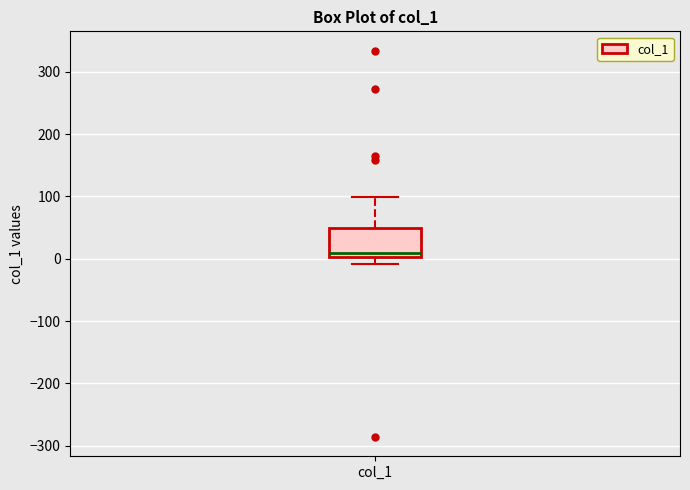

Transcribe this box plot: give where the median line is, the range the box spans, and where the two whiskers end, as read against the y-axis. The values are not printed on the chart, so give them approximately, as read against the axis.

median 10, box 0 to 50, whiskers -10 to 100